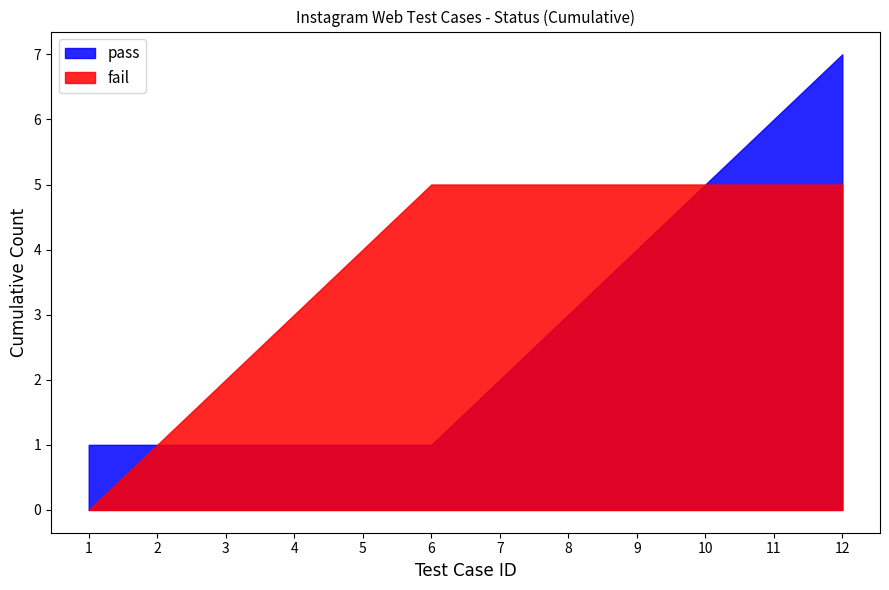

Which series changed the most between 1 and 8?

fail